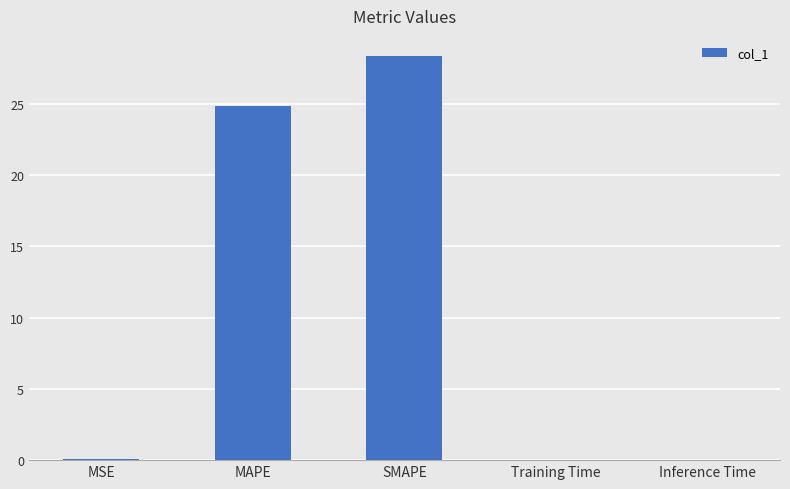

What is the change in value from MAPE to SMAPE?

+3.5